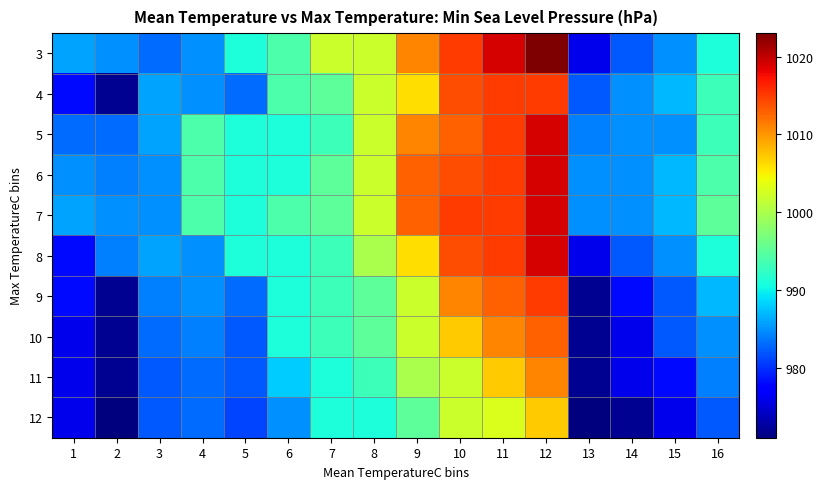

What is the total value across all series at 2?

9780